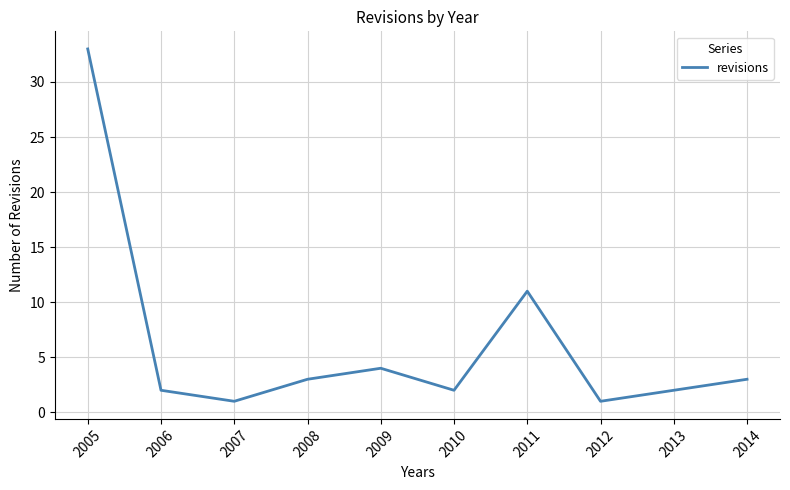

True or false: the data shows 5 at 2008.

False